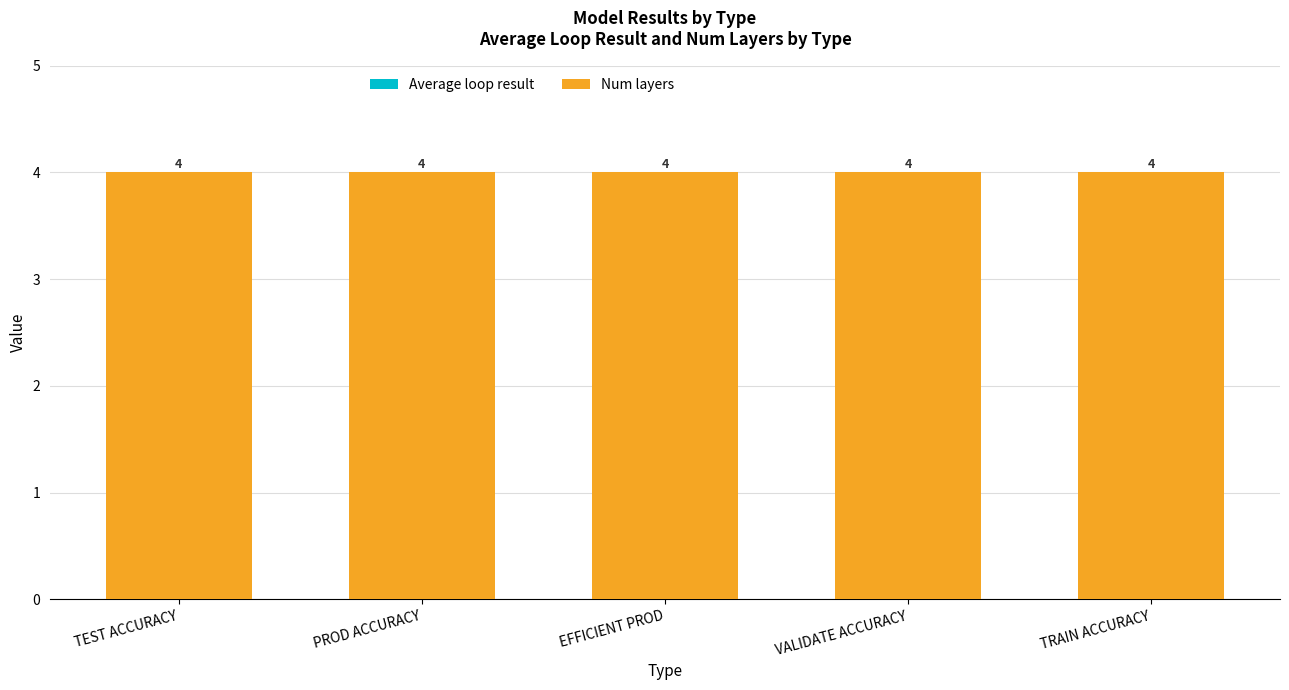

Count the number of categories in the chart.

5